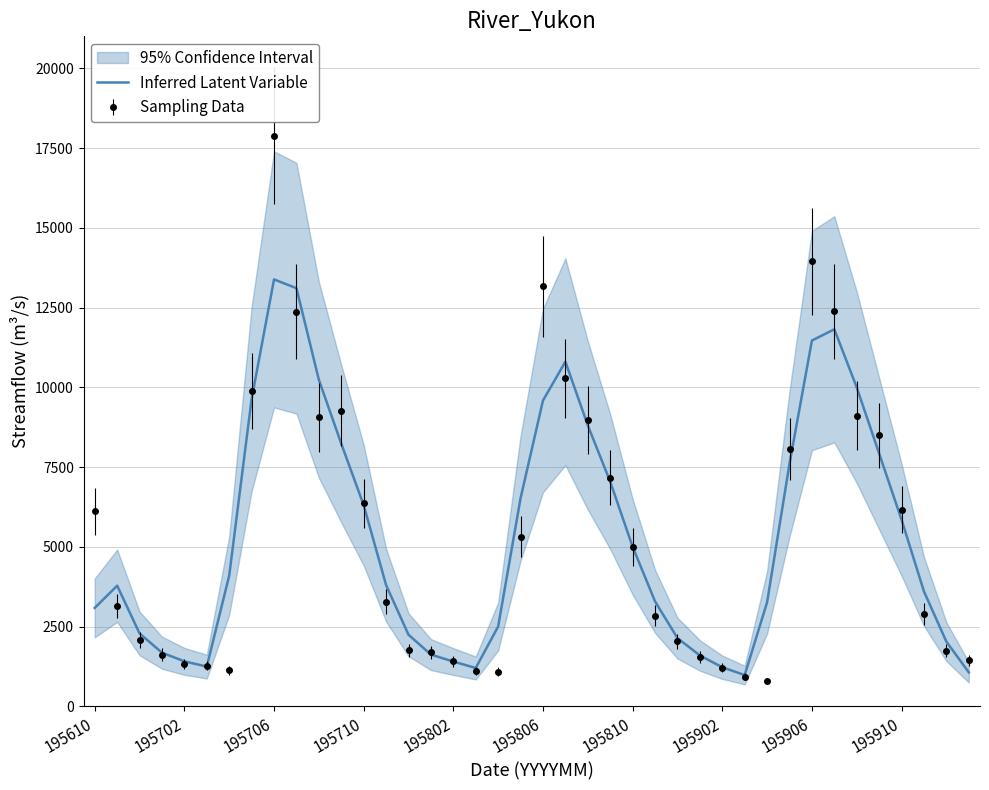

How many categories are shown in the chart?

40